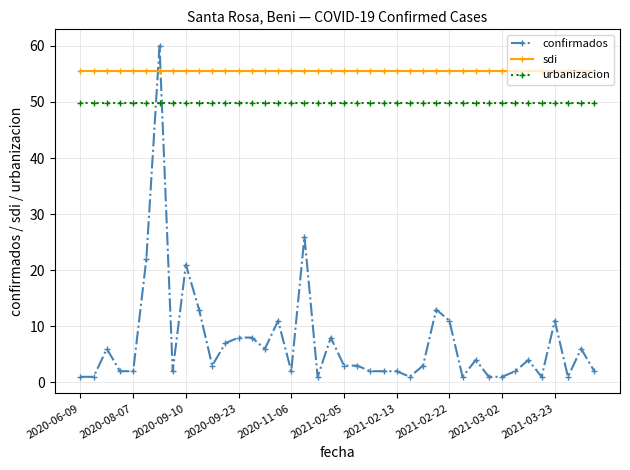

Which series has the largest total across all categories?

sdi